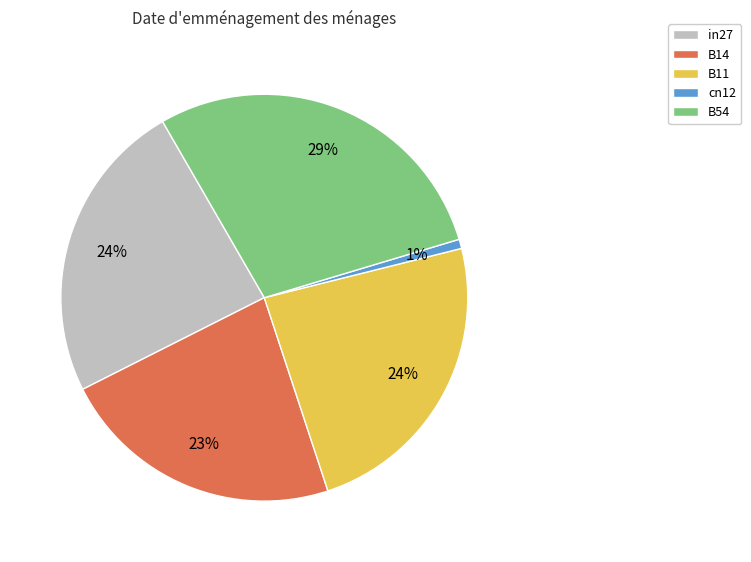

Combined, do cn12 and in27 account for over 50%?

No